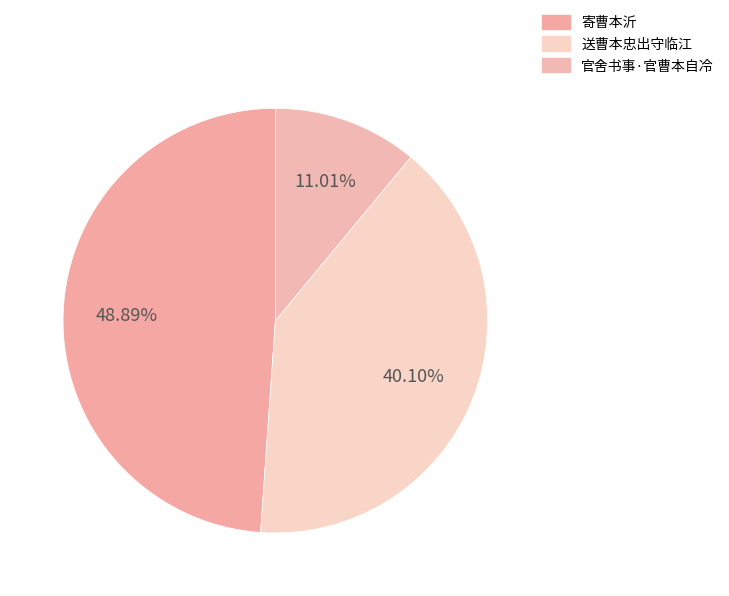

What percentage is the 官舍书事·官曹本自冷 slice, to the nearest percent?

11%